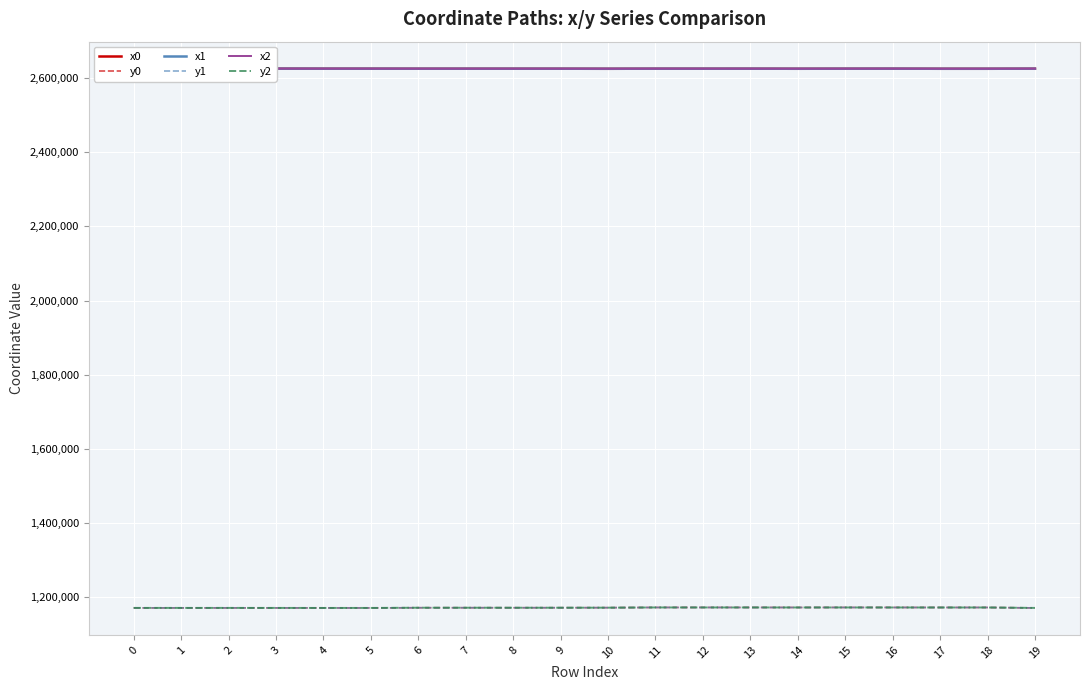

What is the sum of the y1 values at 6 and 15?

2343841.3